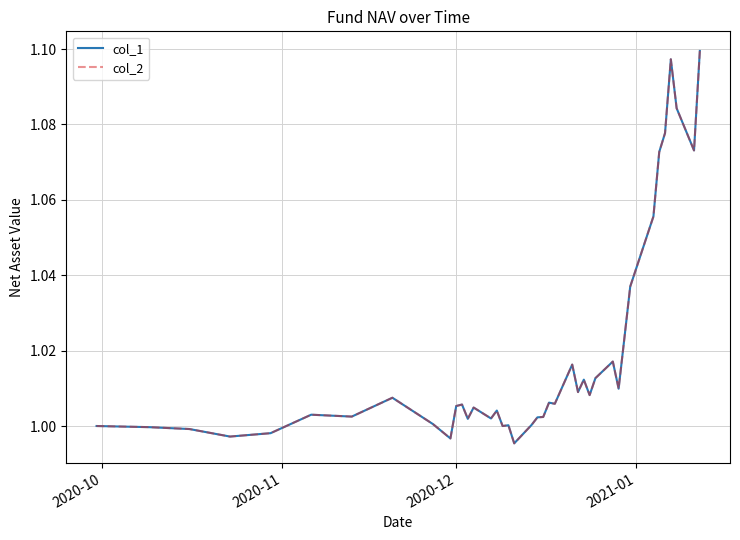

True or false: col_1 and col_2 intersect in this chart.

False